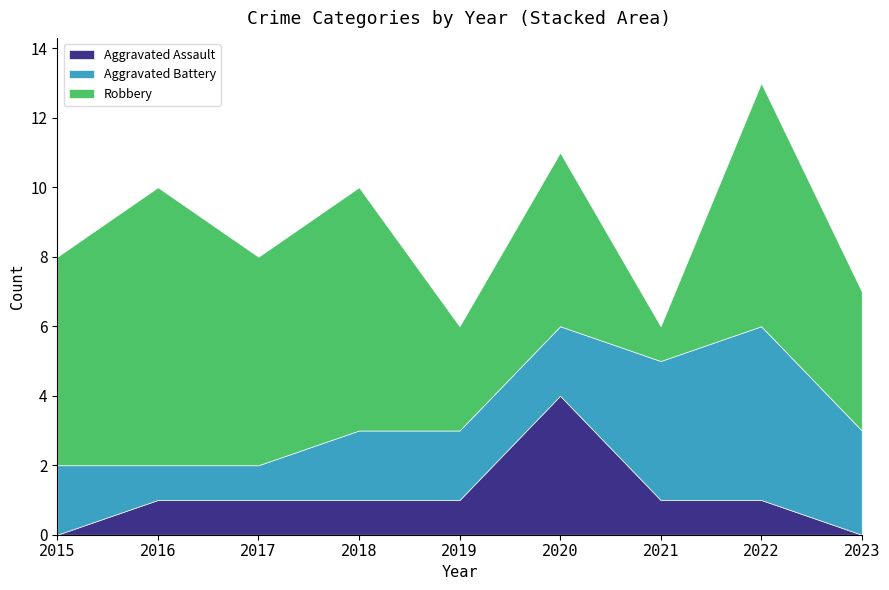

How many interior local valleys does the Robbery series have?

3